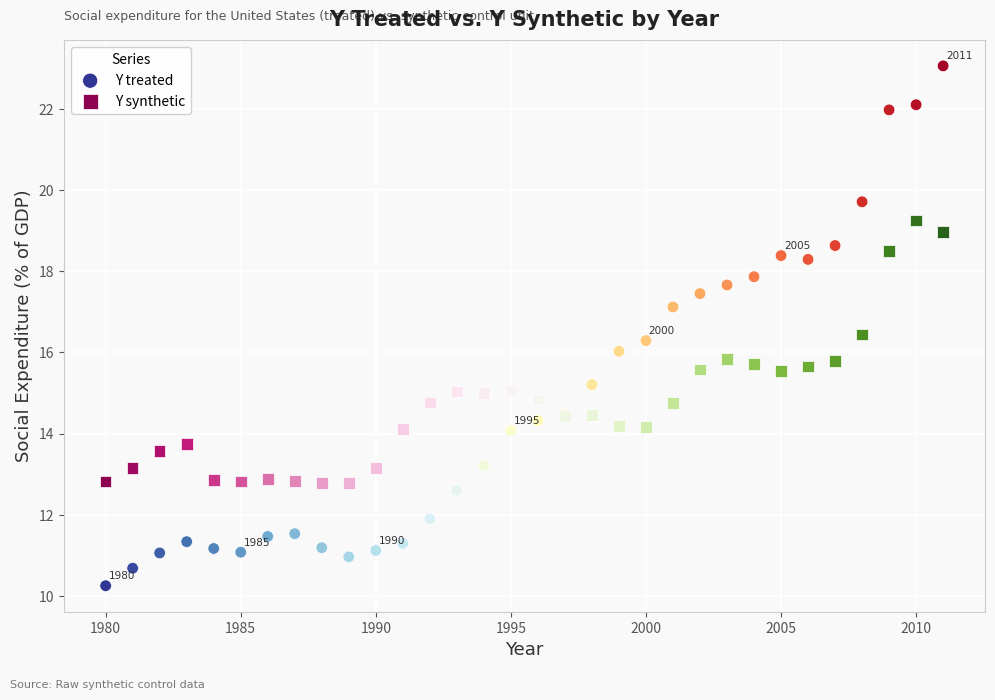

Which series contains the highest Y value?

Y treated